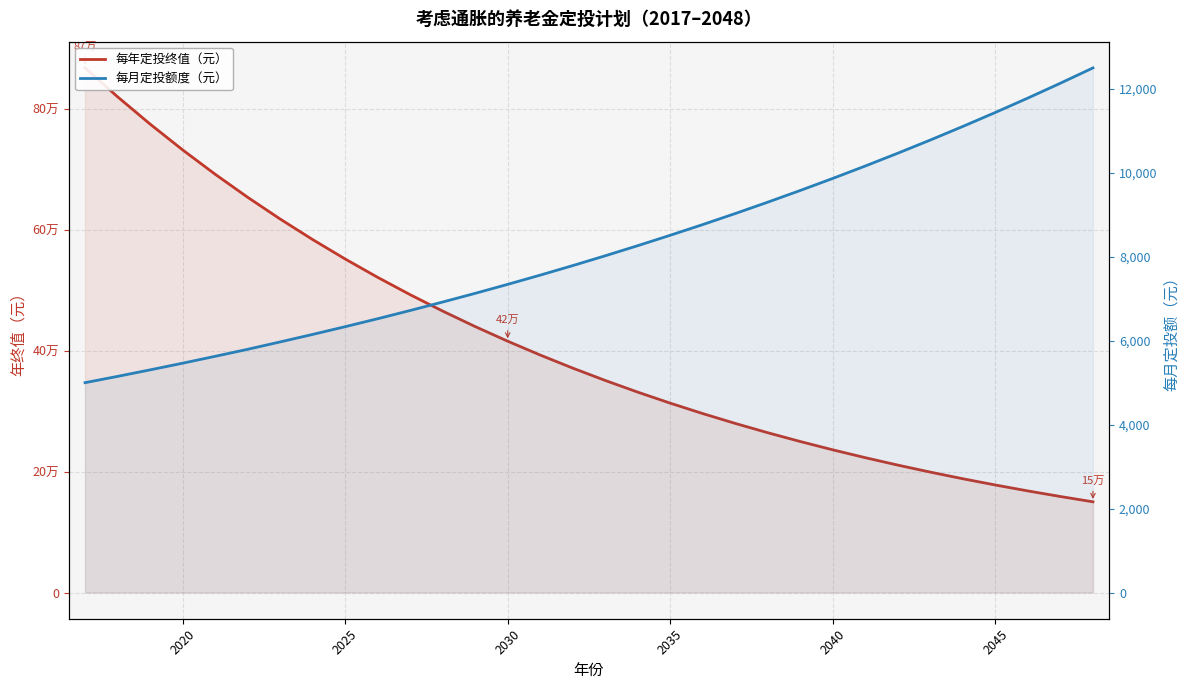

Is the value of 每年定投终值（元） at 2030 greater than the value of 每月定投额度（元） at 2025?

Yes